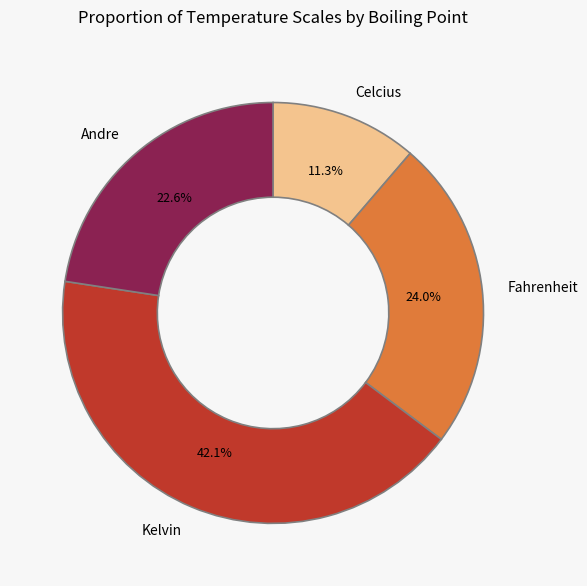

Which has a higher value, Andre or Celcius?

Andre